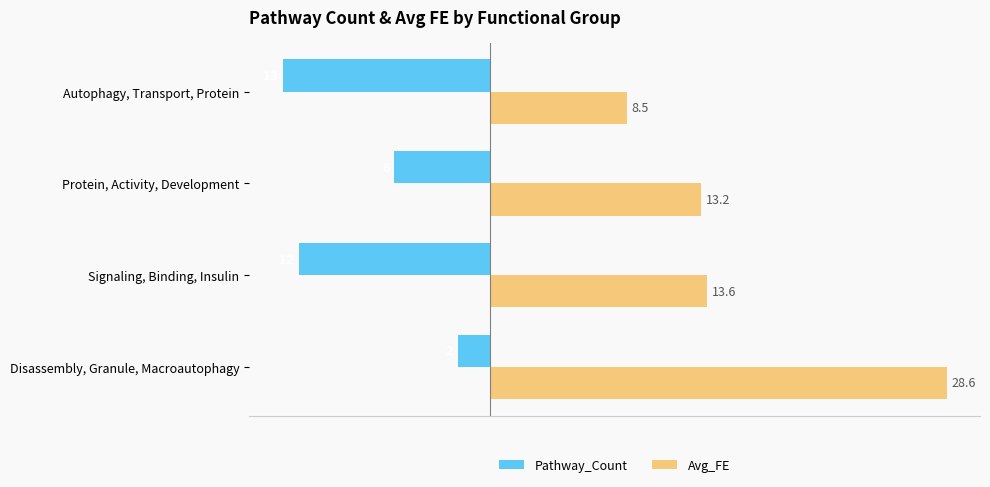

What are all the series names shown in the legend?

Pathway_Count, Avg_FE